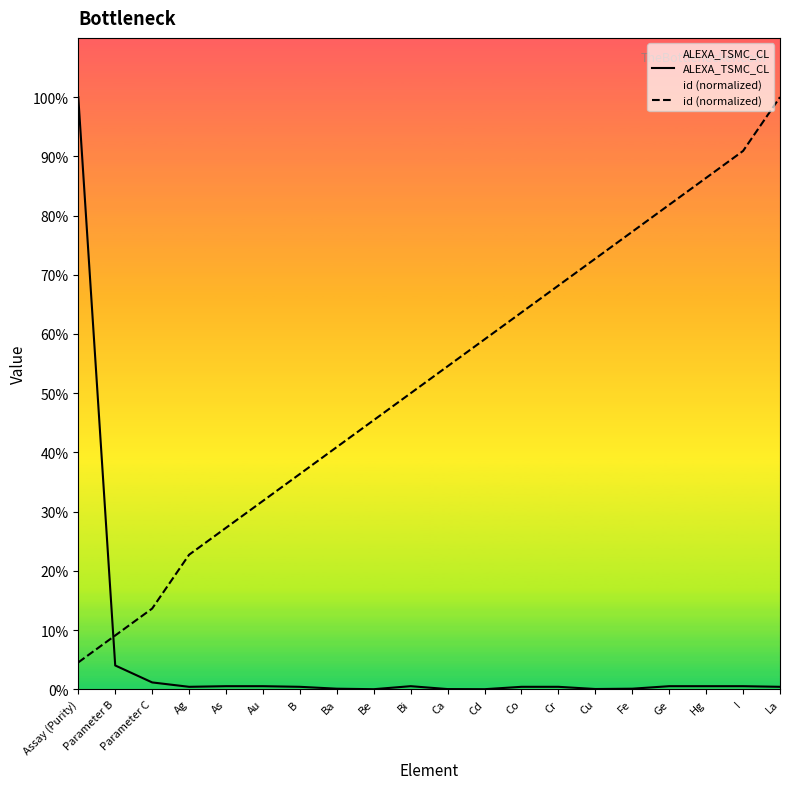

Reading left to right, transcribe all the data shown in this chart.

ALEXA_TSMC_CL: 94.3	3.8	1.1	0.4	0.5	0.5	0.4	0.1	0.0	0.5	0.0	0.0	0.4	0.4	0.1	0.1	0.5	0.5	0.5	0.4
id (normalized): 4.3	8.6	12.9	21.4	25.7	30.0	34.3	38.6	42.9	47.1	51.4	55.7	60.0	64.3	68.6	72.9	77.2	81.4	85.7	94.3